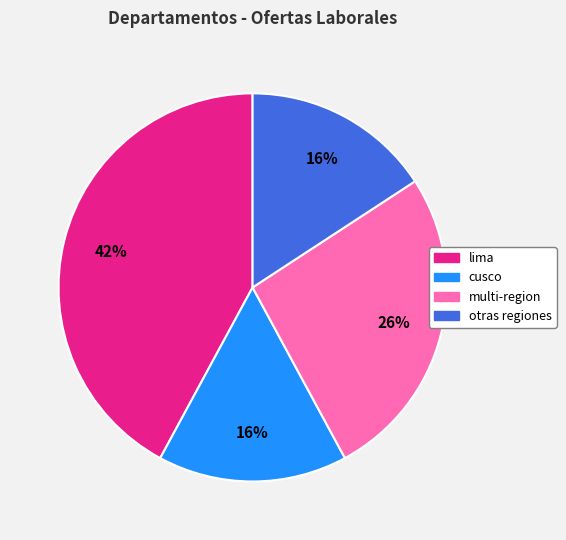

Is there any slice that represents more than half of the pie?

No